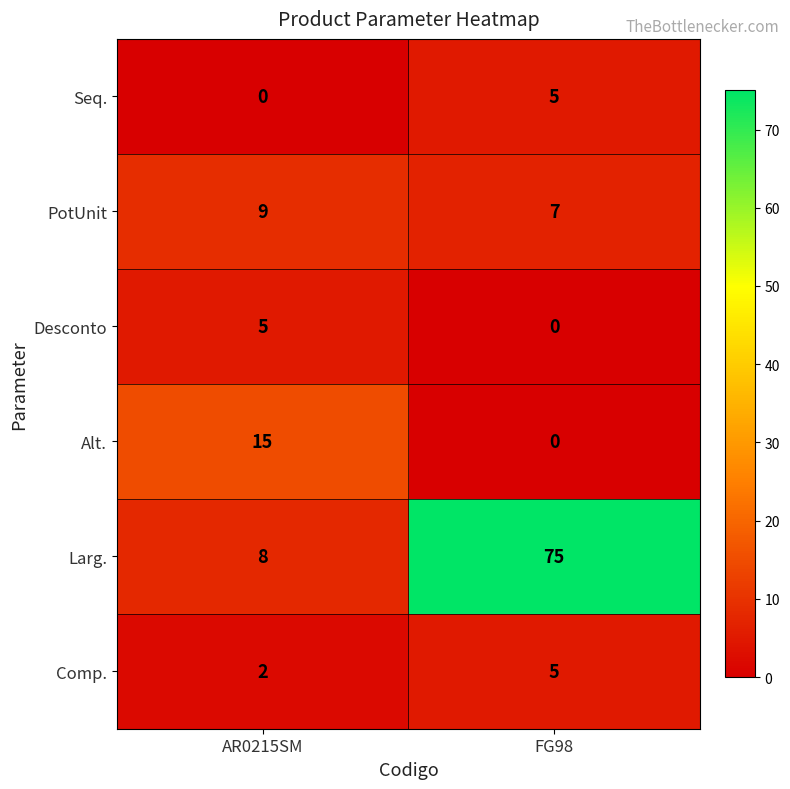

What is the average value of the PotUnit series?

8